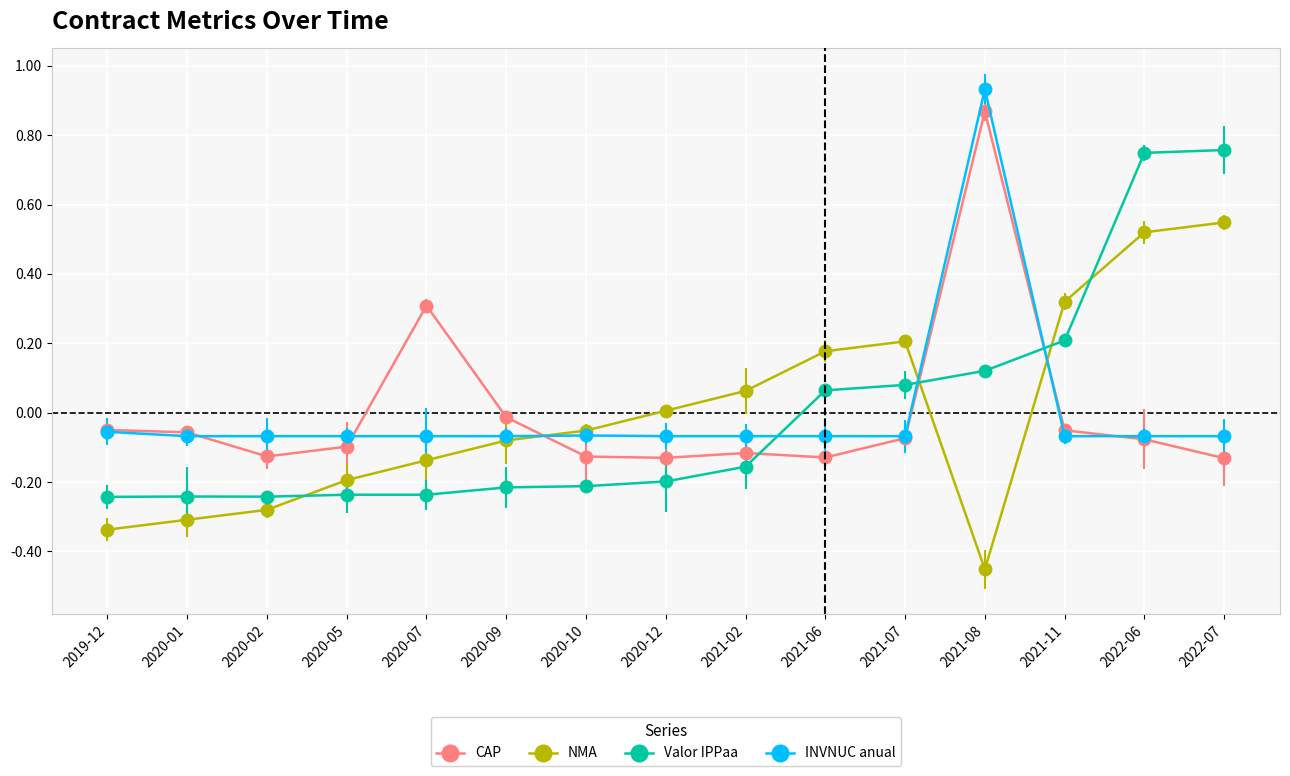

Which label corresponds to the smallest value in the chart?

2021-08